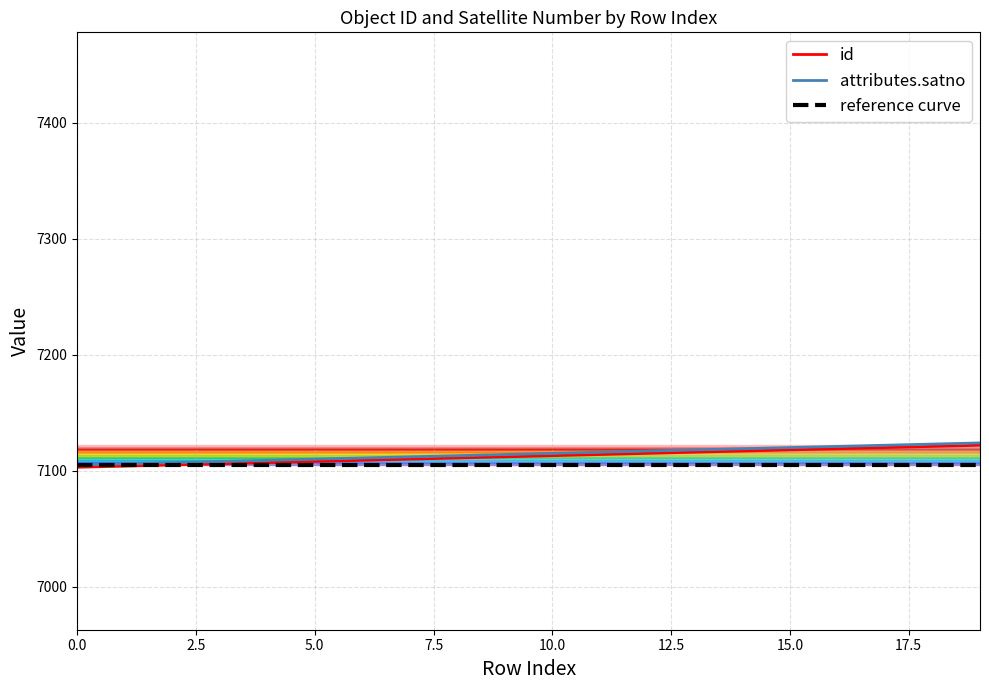

What is the value of the id point at the 14th from the left?

7116